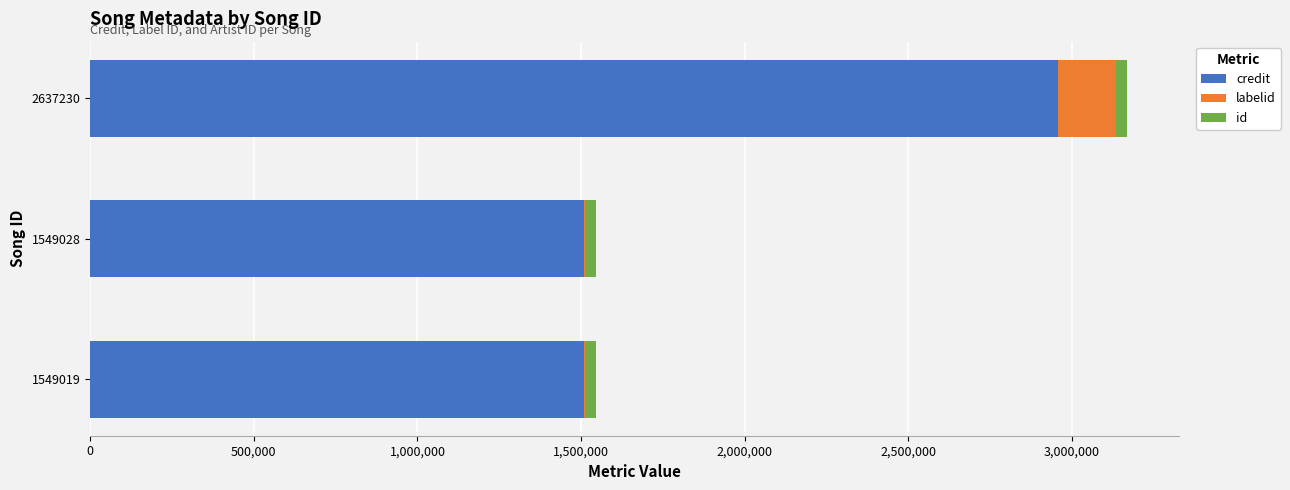

At which label does credit reach its peak?

2637230